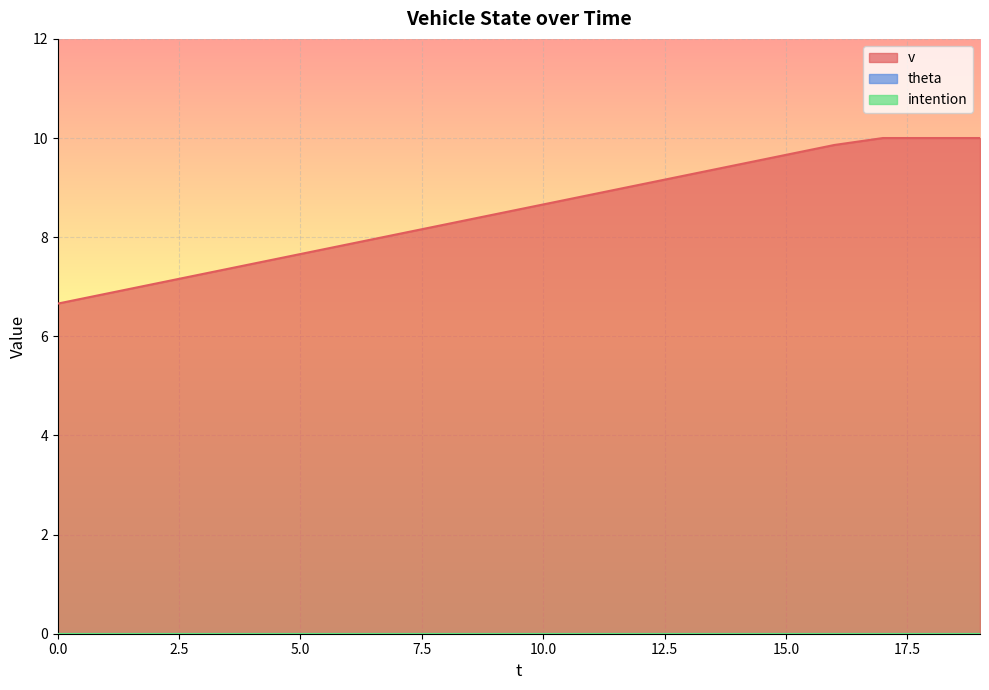

Reading right to left, list all the values displayed in this chart.

v: 10.0	10.0	10.0	9.9	9.7	9.5	9.3	9.1	8.9	8.7	8.5	8.3	8.1	7.9	7.7	7.5	7.3	7.1	6.9	6.7
theta: 0.0	0.0	0.0	0.0	0.0	0.0	0.0	0.0	0.0	0.0	0.0	0.0	0.0	0.0	0.0	0.0	0.0	0.0	0.0	0.0
intention: 0.0	0.0	0.0	0.0	0.0	0.0	0.0	0.0	0.0	0.0	0.0	0.0	0.0	0.0	0.0	0.0	0.0	0.0	0.0	0.0